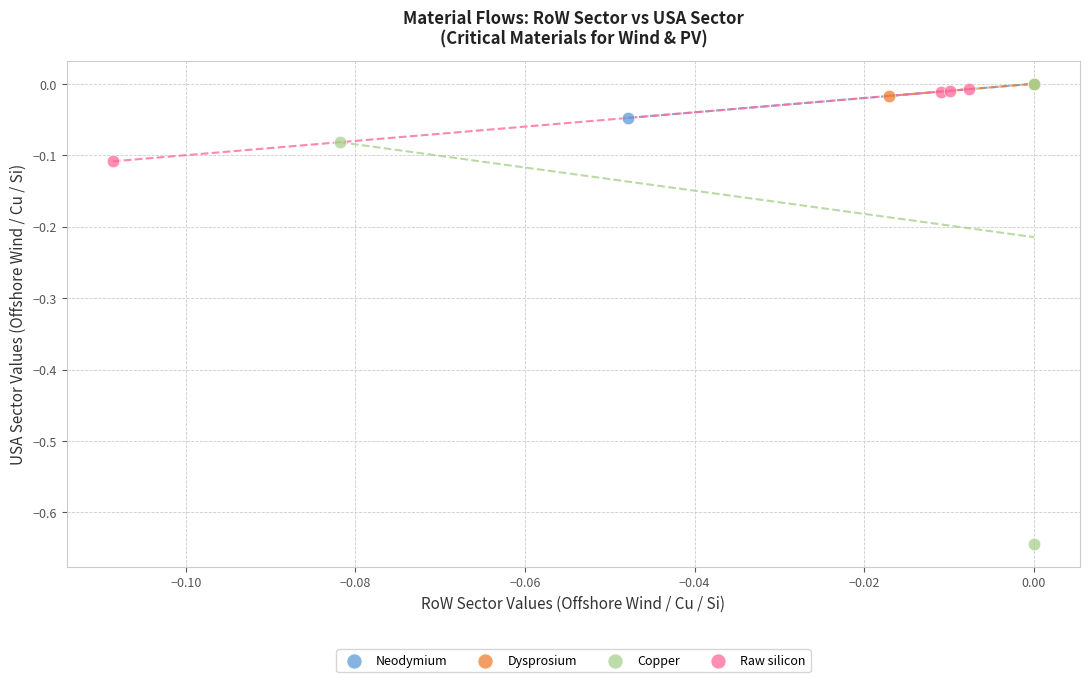

Which series reaches the minimum Y coordinate?

Copper